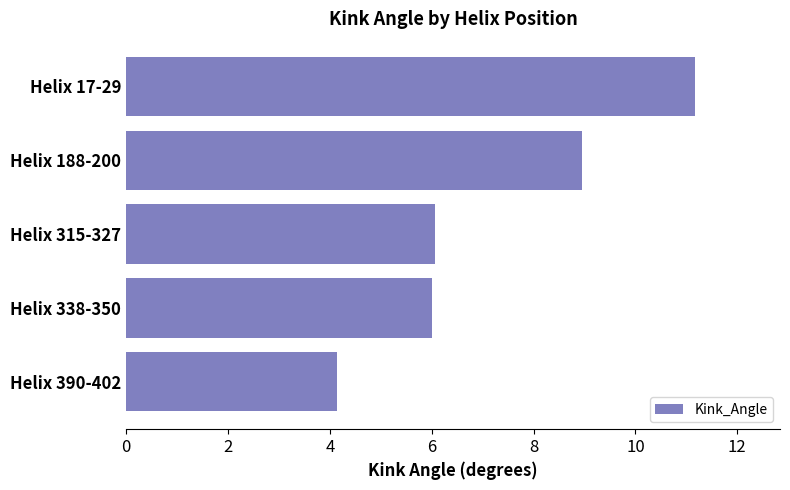

Is it true that the value at Helix 17-29 is 11.2?

True